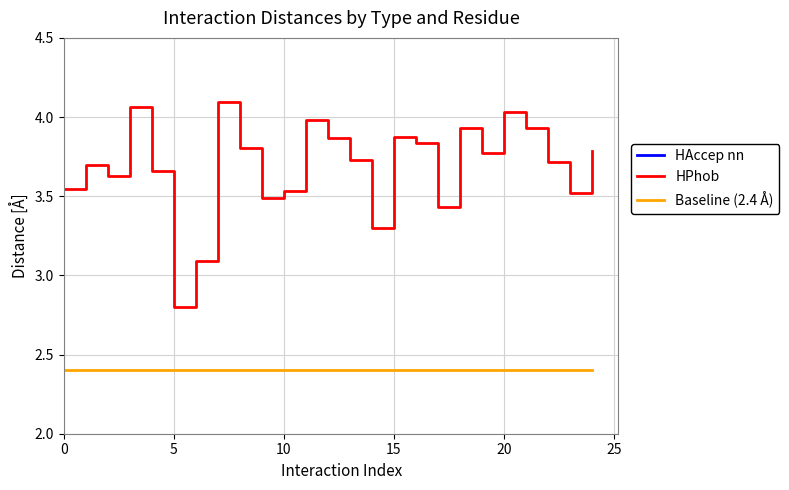

Between 22 and 18, which is larger?

18